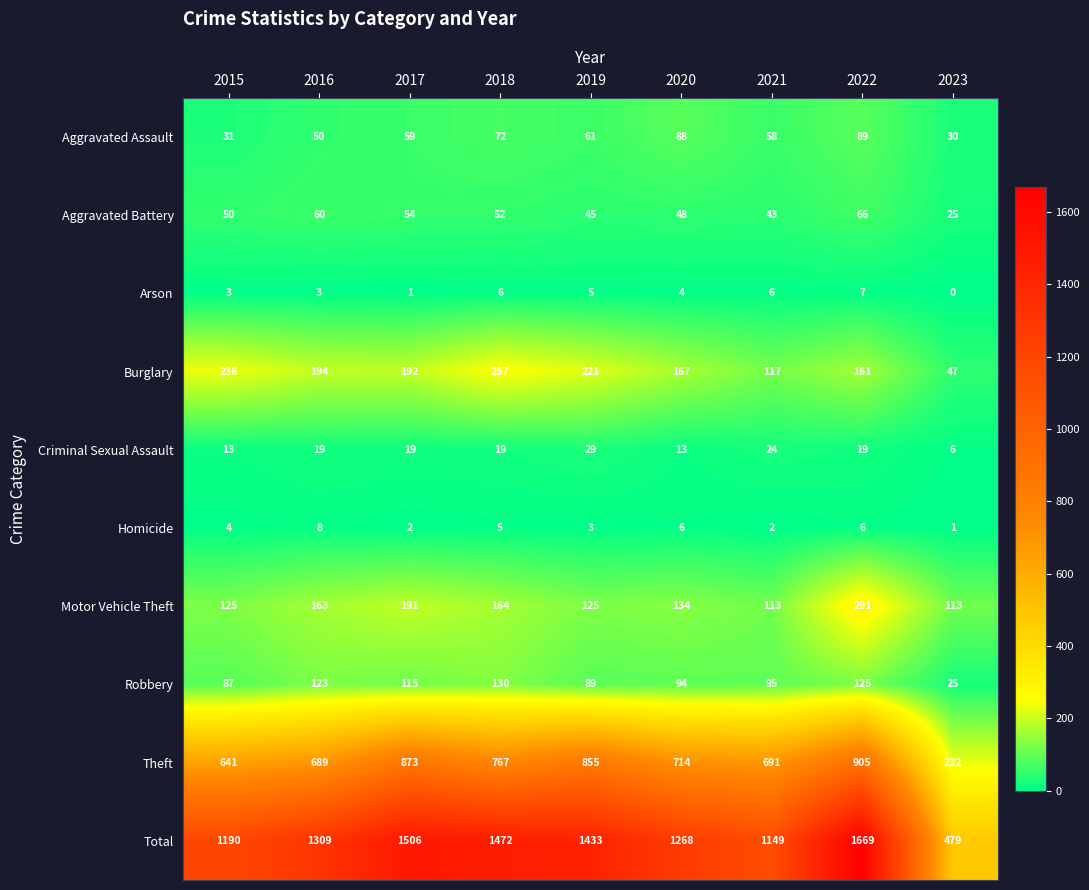

What is the difference between the second highest and second lowest values in the Homicide series?

4